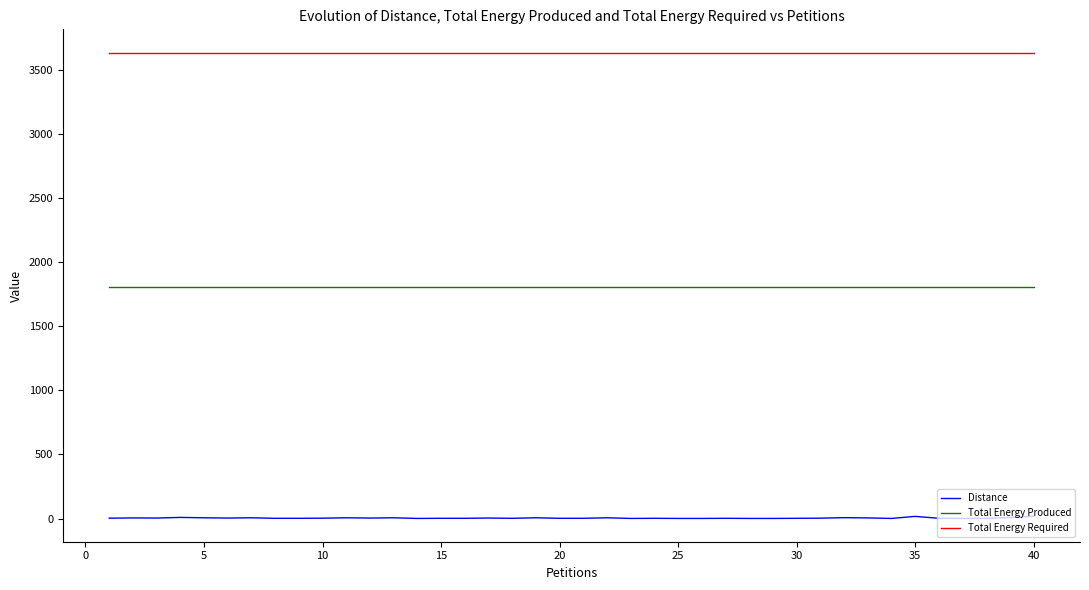

True or false: Total Energy Produced and Distance cross at least once.

False